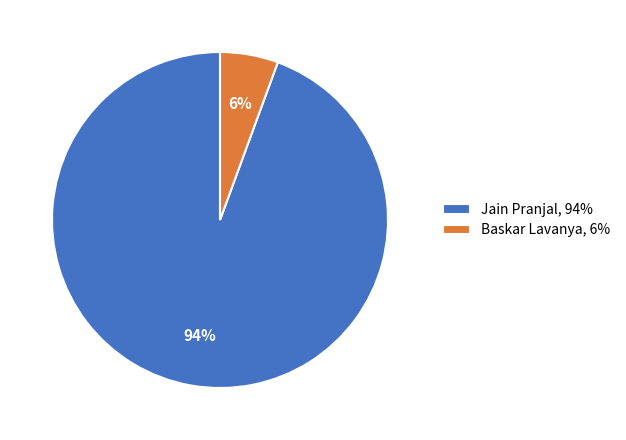

Rank the categories by value from lowest to highest.

Baskar Lavanya, Jain Pranjal